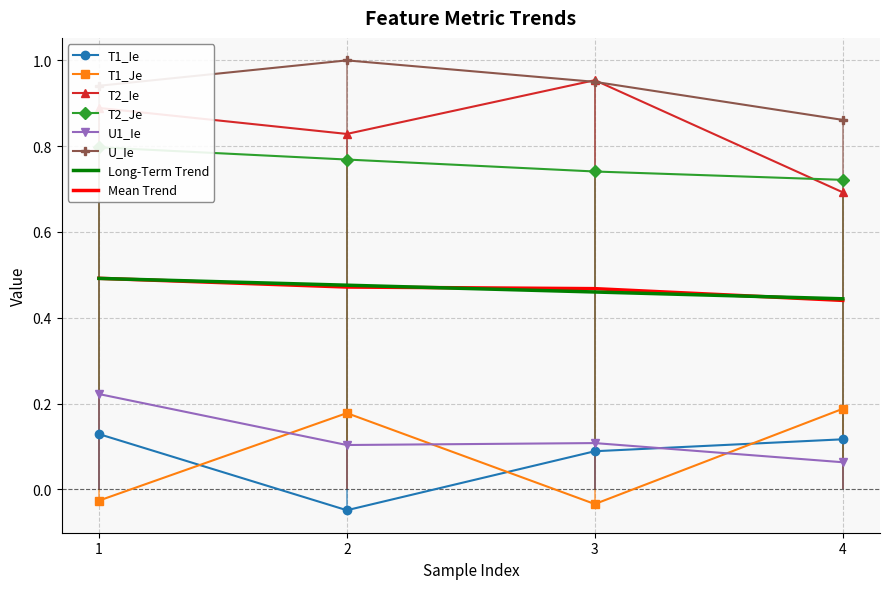

Count the T1_Ie values in the range 0 to 1.

3